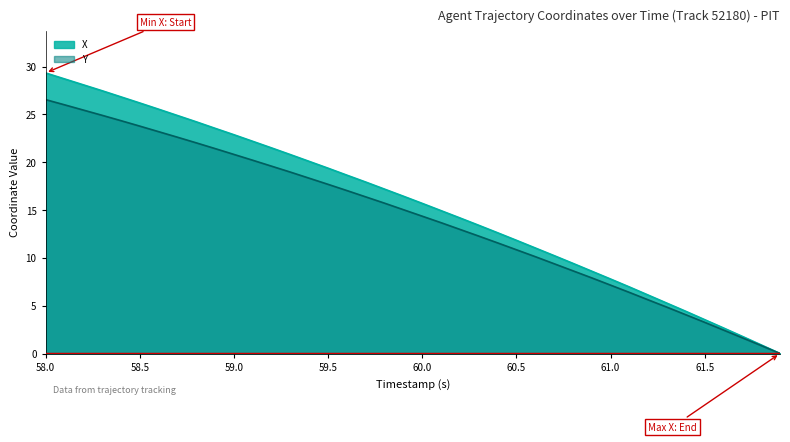

At which label does X reach its peak?

58.0